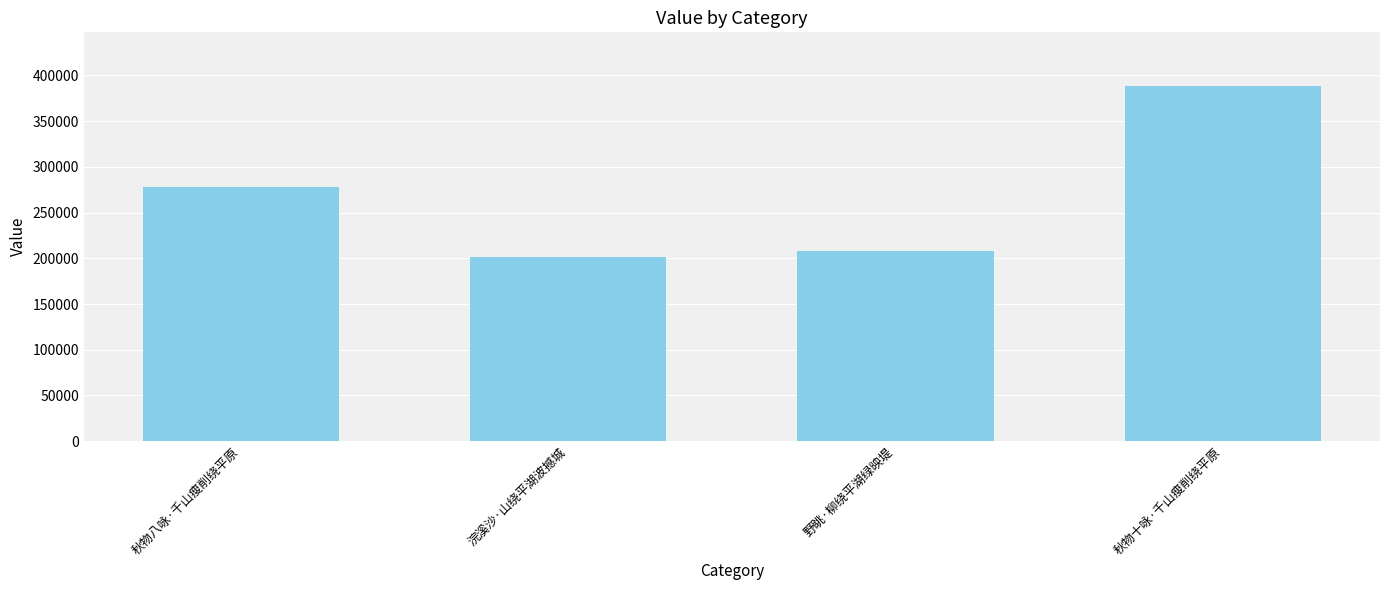

What is the ratio of the value at 野眺·柳绕平湖绿映堤 to the value at 秋物十咏·千山瘦削绕平原?

0.5